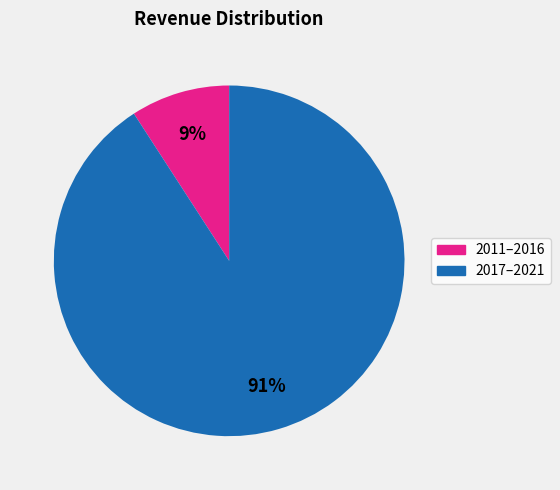

Does any single category account for the majority?

Yes